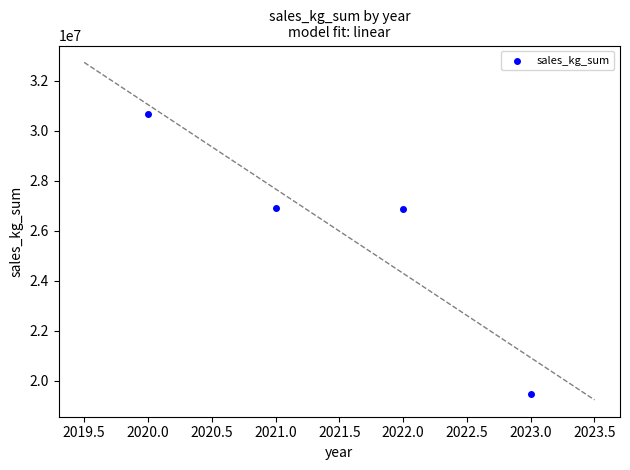

What is the average X value?

2021.5